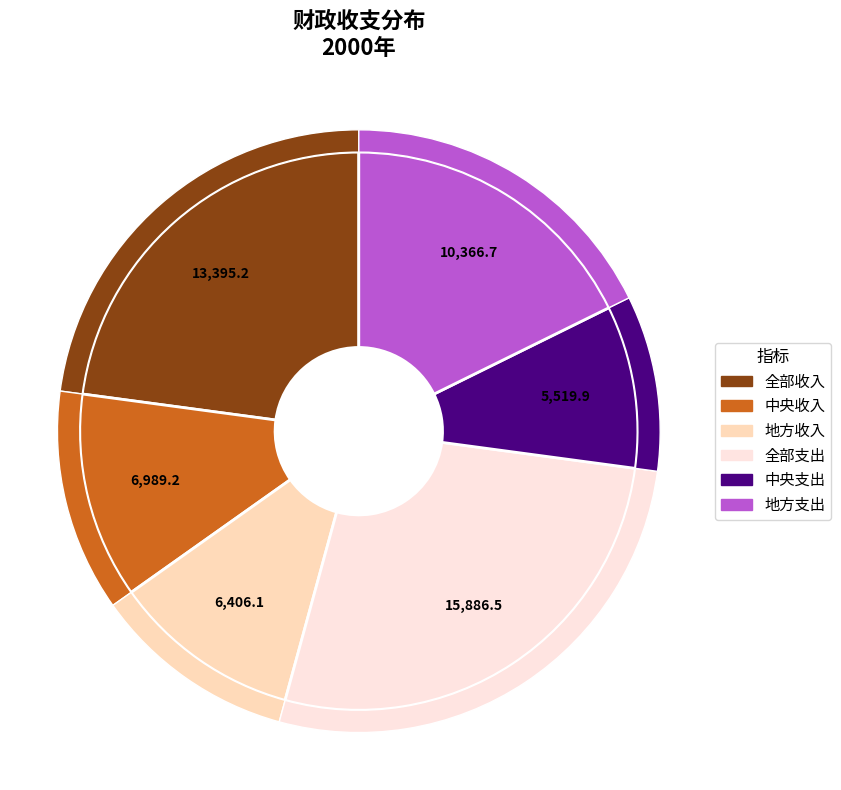

What percentage is NOT represented by 中央收入?

88.1%